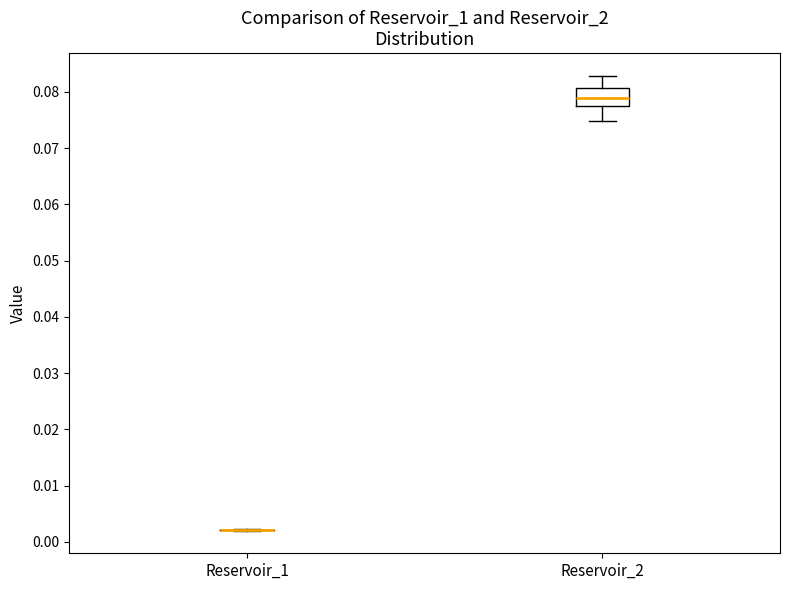

Comparing the boxes themselves (not the whiskers), which one is the tallest?

Reservoir_2